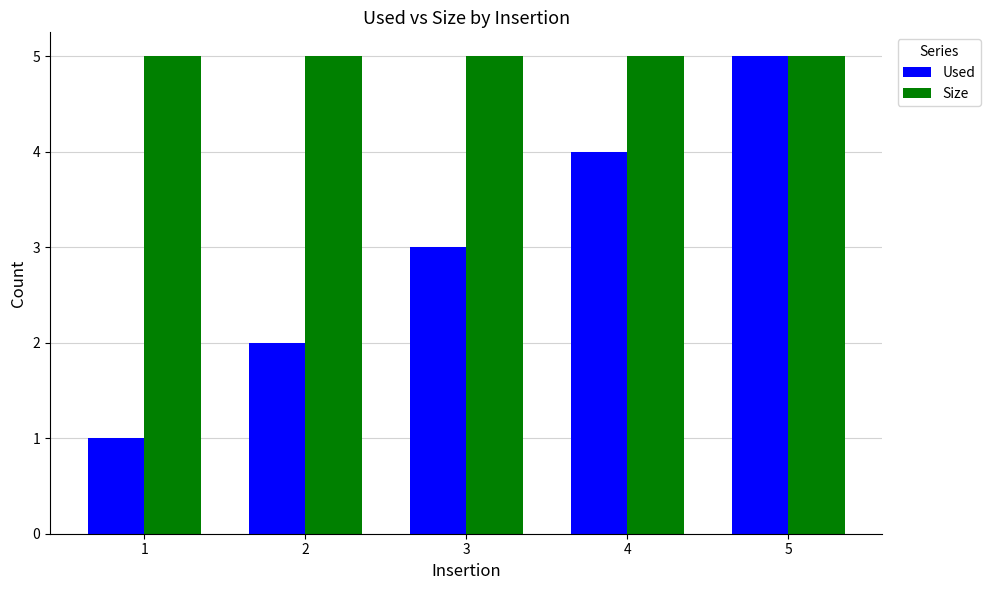

What is the difference between the Used values at 4 and 1?

3